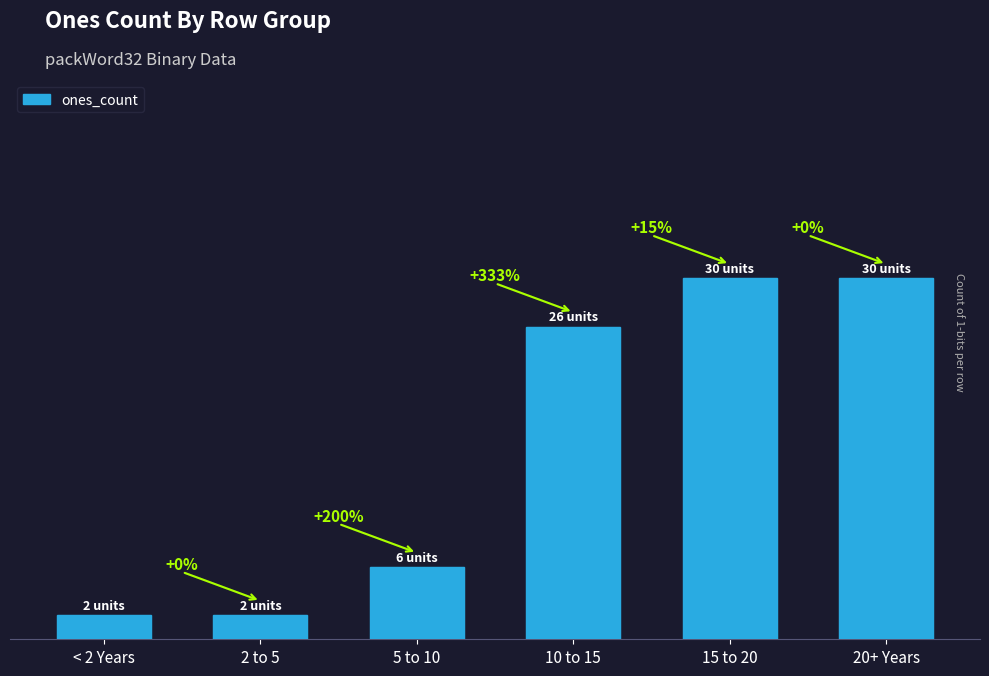

At which label is the value closest to 16?

5 to 10